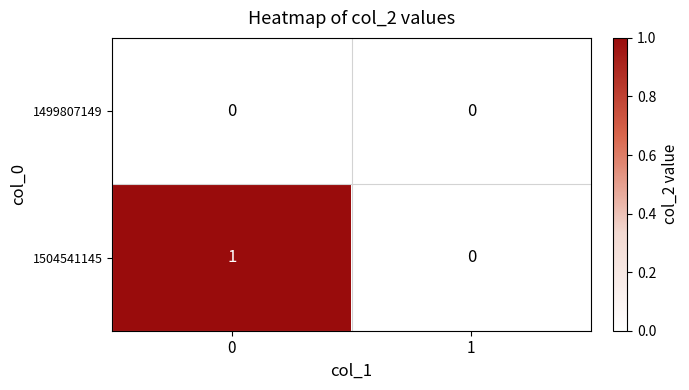

Which series has the largest total across all categories?

1504541145